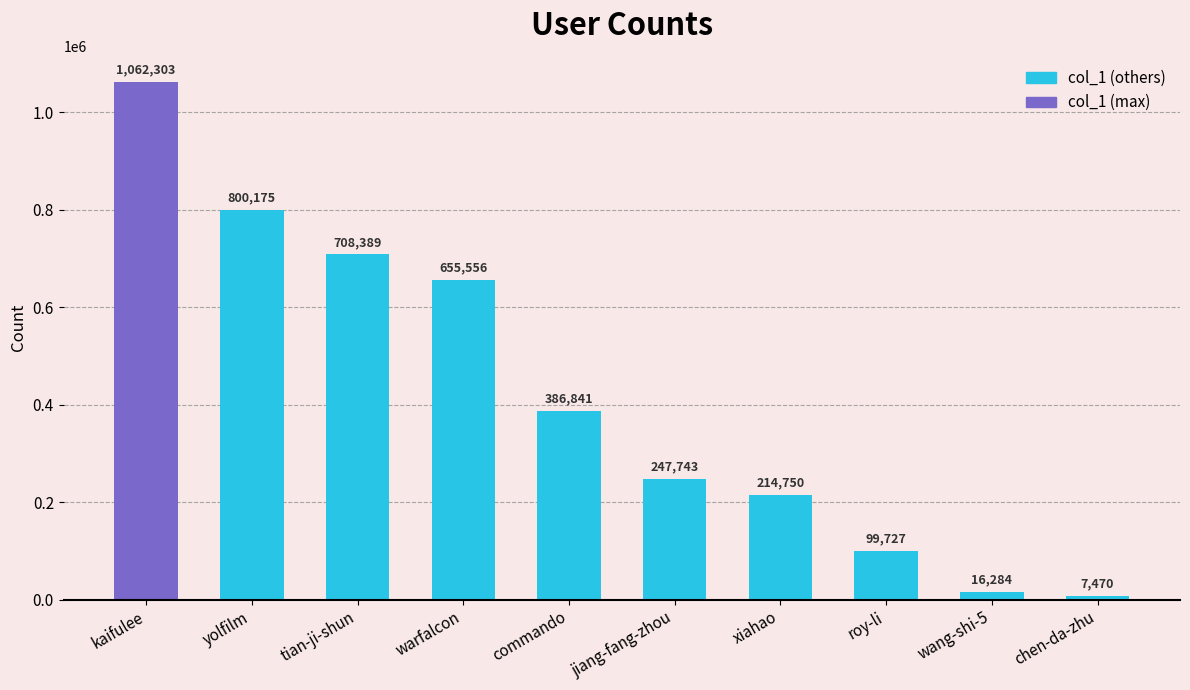

What is the average value?

419924